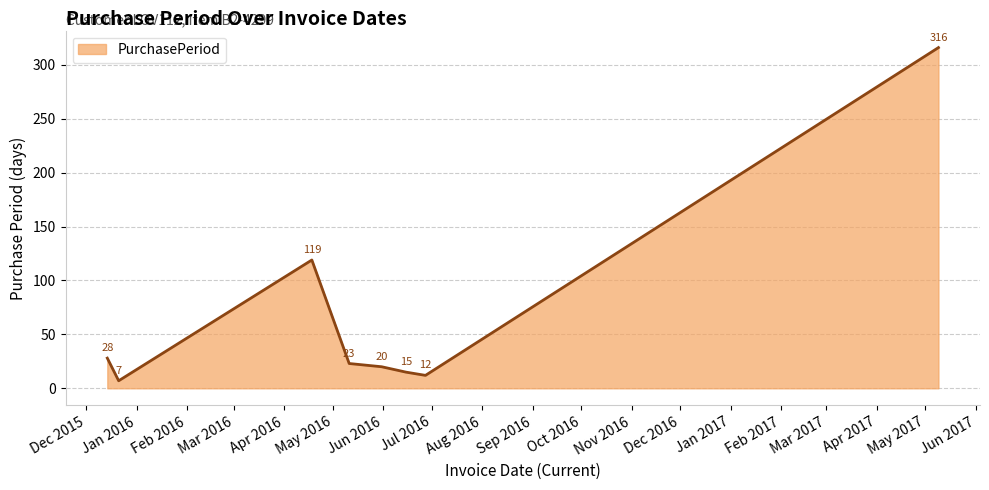

How many interior local valleys (lower than both neighbors) does the data have?

2